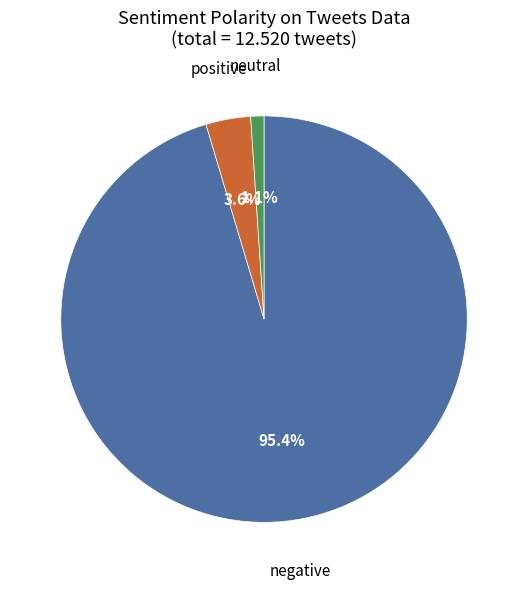

Is there any slice that represents more than half of the pie?

Yes